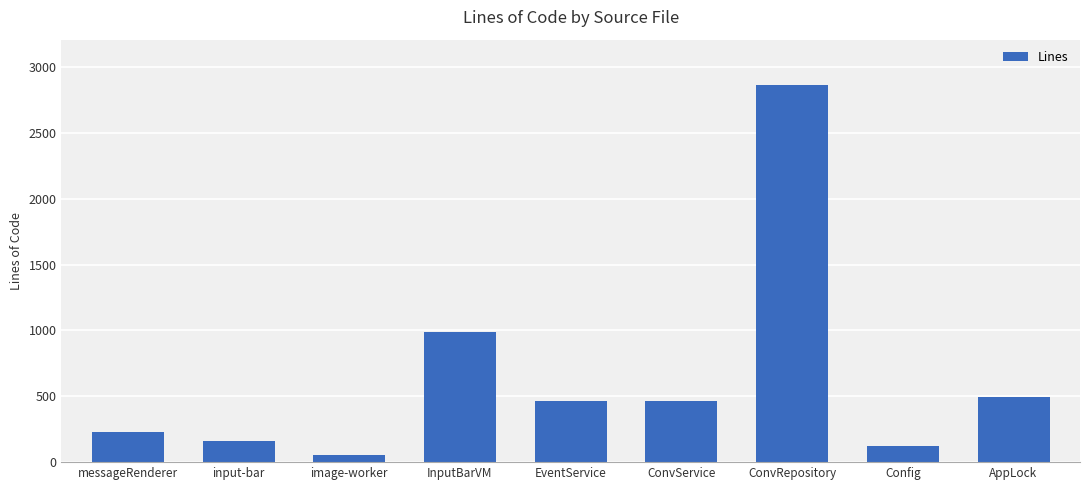

What is the label of the 7th bar from the right?

image-worker